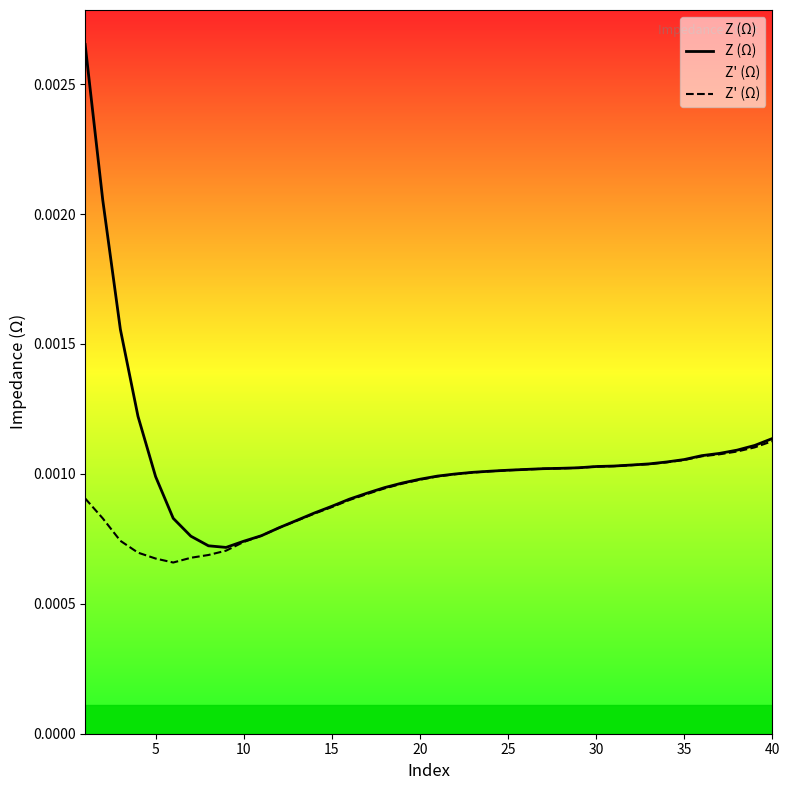

Which series has the widest spread of values?

Z (Ω)